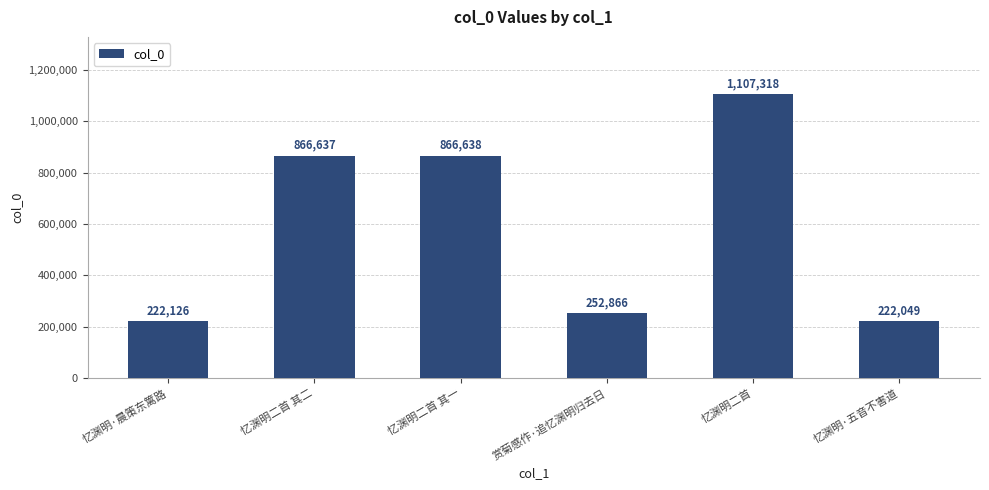

What is the value of the 3rd bar from the left?

866638